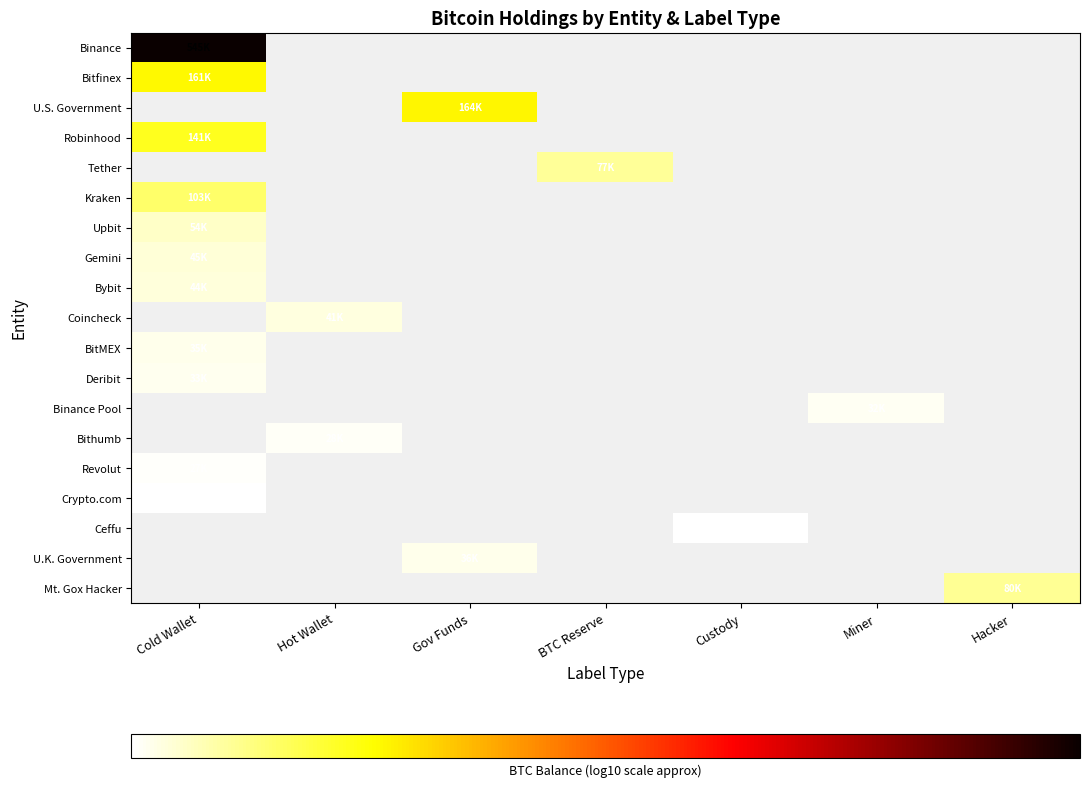

Count the number of categories in the chart.

7